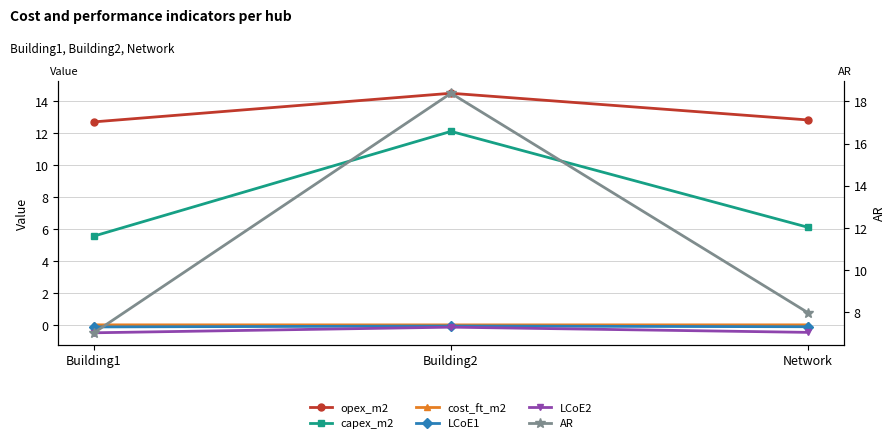

Reading left to right, transcribe all the data shown in this chart.

opex_m2: Building1=12.7	Building2=14.5	Network=12.8
capex_m2: Building1=5.6	Building2=12.1	Network=6.1
cost_ft_m2: Building1=0.0	Building2=0.0	Network=0.0
LCoE1: Building1=-0.1	Building2=-0.1	Network=-0.1
LCoE2: Building1=-0.5	Building2=-0.1	Network=-0.5
AR: Building1=7.0	Building2=18.4	Network=8.0